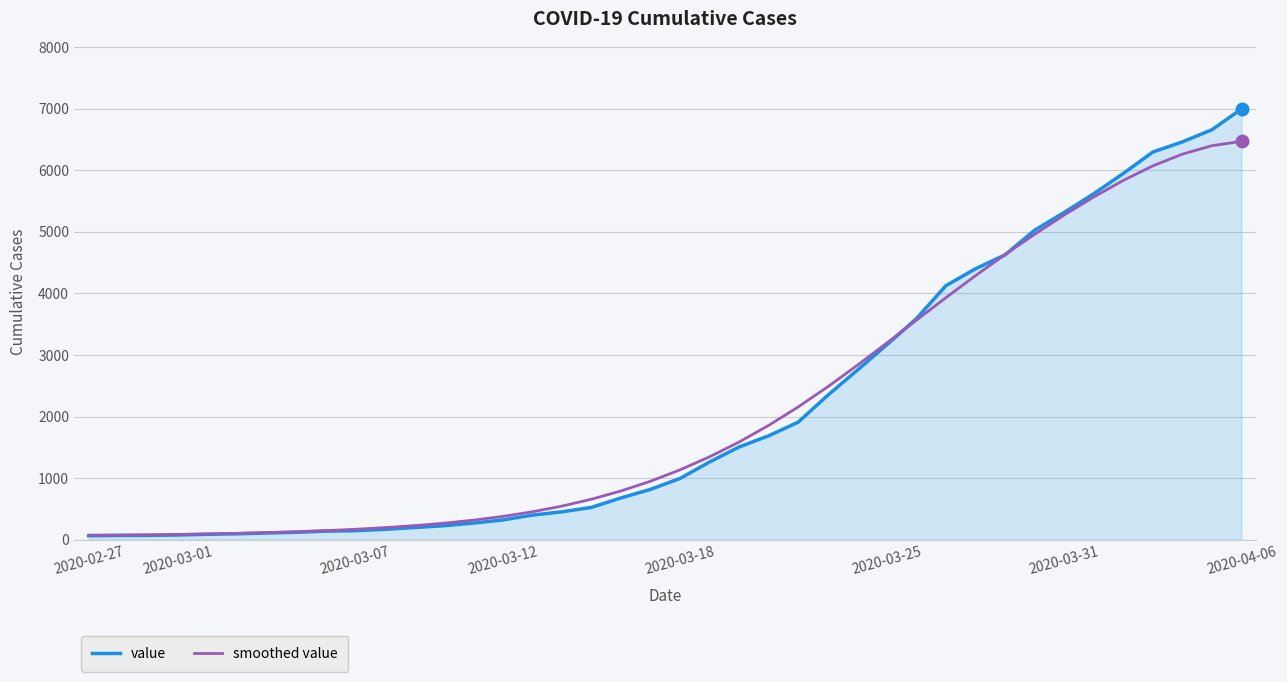

Which series has the largest range (max minus min)?

value